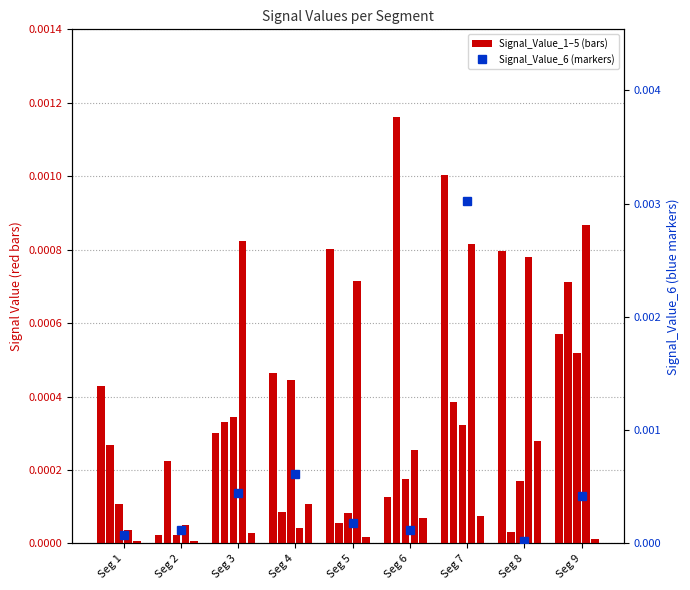

The Signal_Value_4 series shows 0.0 at Seg 1. True or false?

True